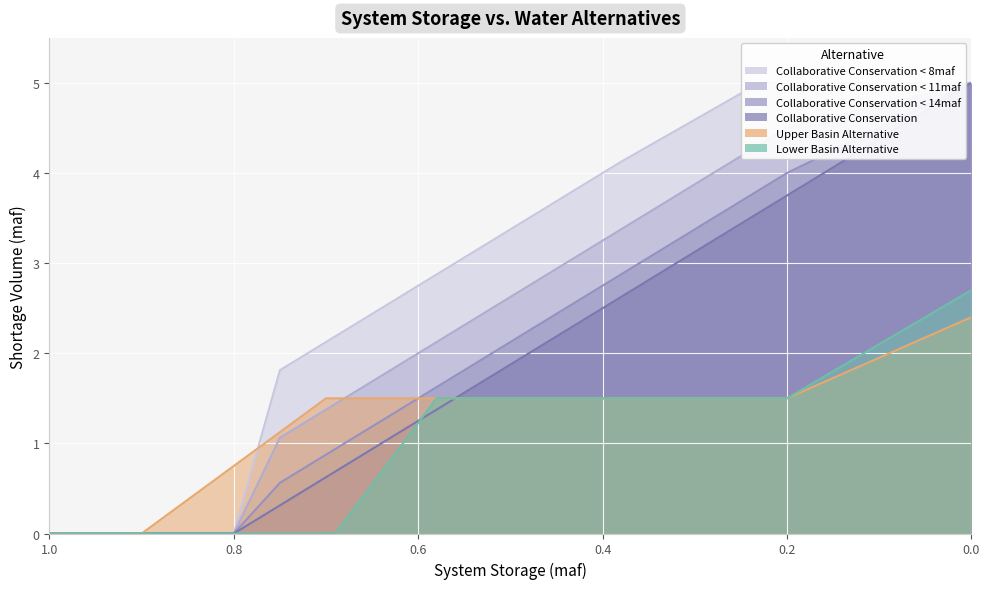

What is the sum of the Collaborative Conservation values at 0.2 and 0.8?

3.8